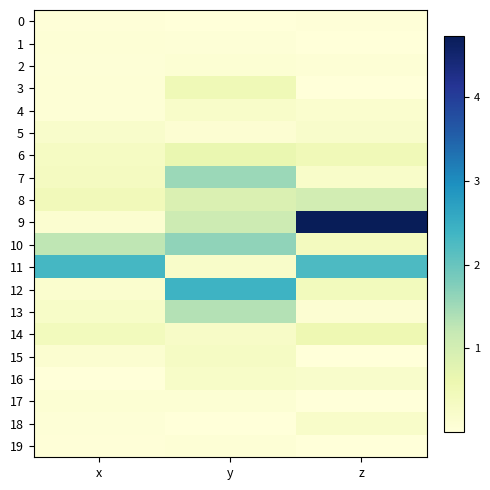

Reading right to left, list all the values displayed in this chart.

0: z=0.0	y=0.0	x=0.0
1: z=0.0	y=0.0	x=0.1
2: z=0.1	y=0.1	x=0.0
3: z=0.0	y=0.5	x=0.1
4: z=0.2	y=0.2	x=0.1
5: z=0.2	y=0.1	x=0.2
6: z=0.5	y=0.6	x=0.3
7: z=0.2	y=1.6	x=0.4
8: z=1.0	y=0.9	x=0.5
9: z=4.7	y=1.1	x=0.1
10: z=0.4	y=1.6	x=1.2
11: z=2.2	y=0.2	x=2.3
12: z=0.4	y=2.4	x=0.2
13: z=0.1	y=1.3	x=0.3
14: z=0.6	y=0.3	x=0.4
15: z=0.0	y=0.3	x=0.1
16: z=0.2	y=0.3	x=0.0
17: z=0.0	y=0.1	x=0.1
18: z=0.2	y=0.0	x=0.0
19: z=0.0	y=0.1	x=0.0